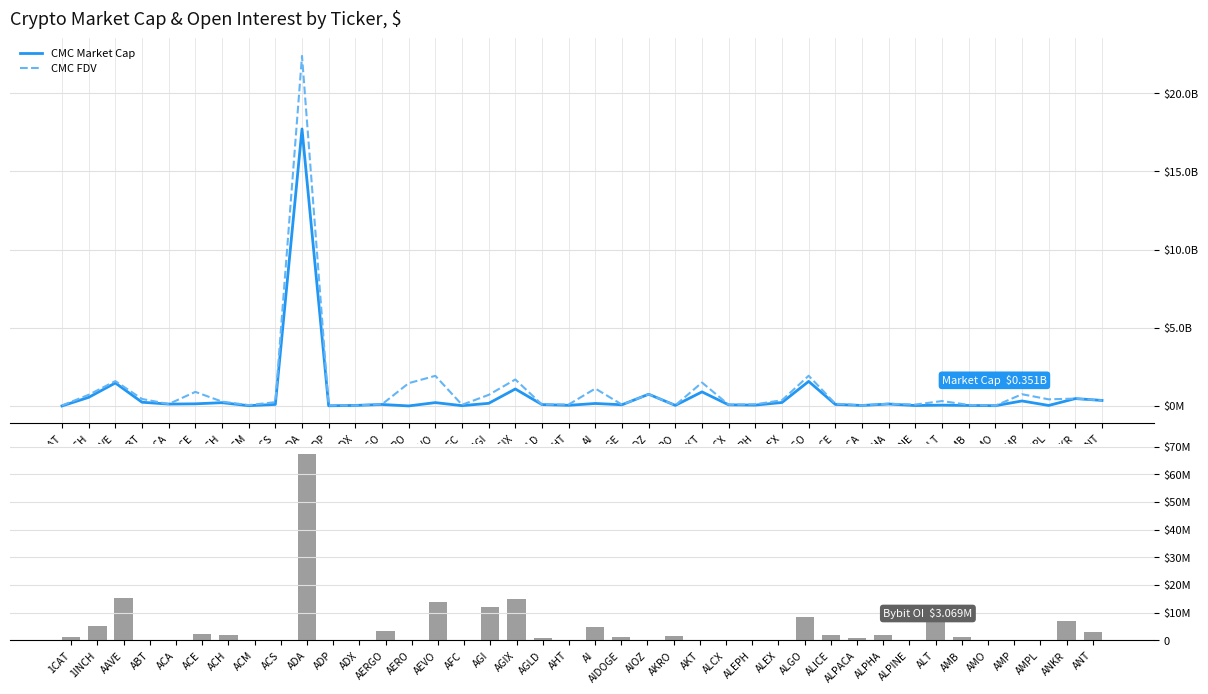

The value of CMC Market Cap at ALGO is 1568523723. True or false?

True